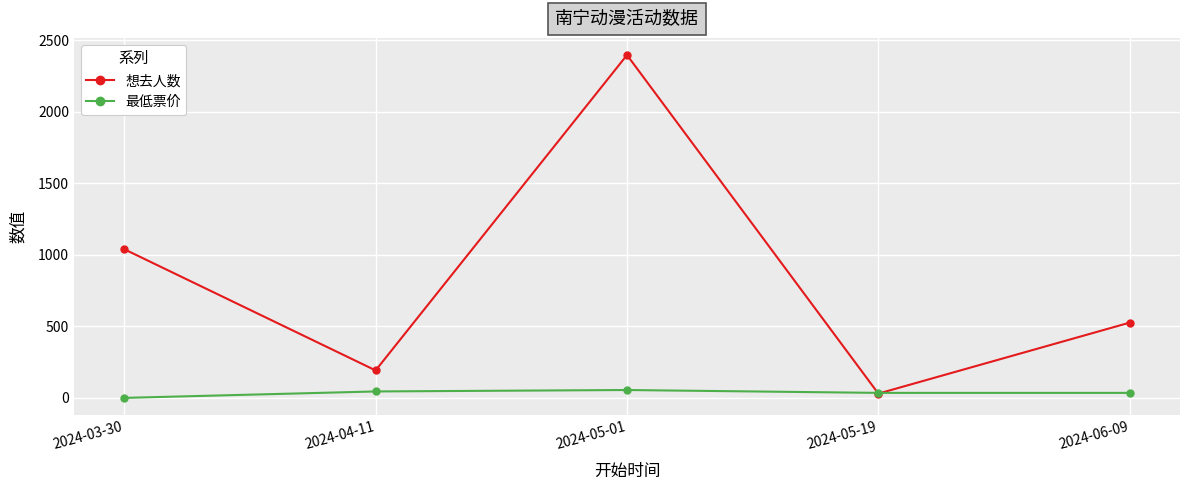

List the series in order of their peak value, highest first.

想去人数, 最低票价